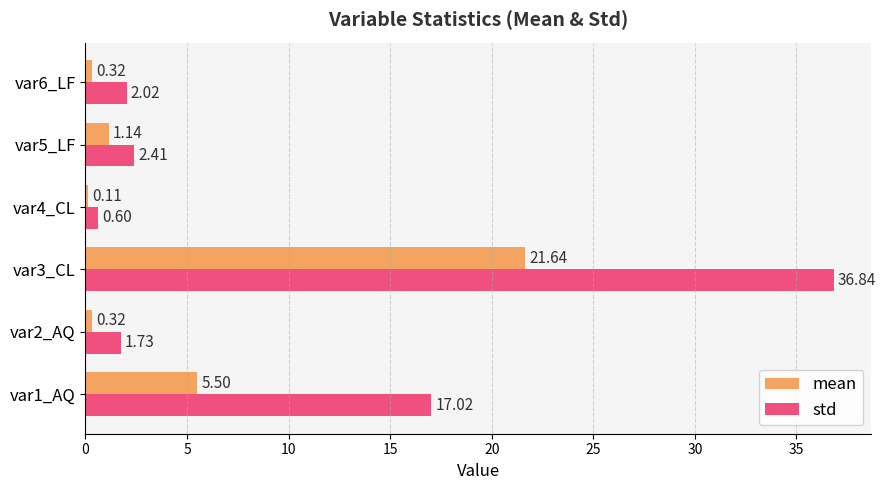

Which series changed the most between var3_CL and var5_LF?

std